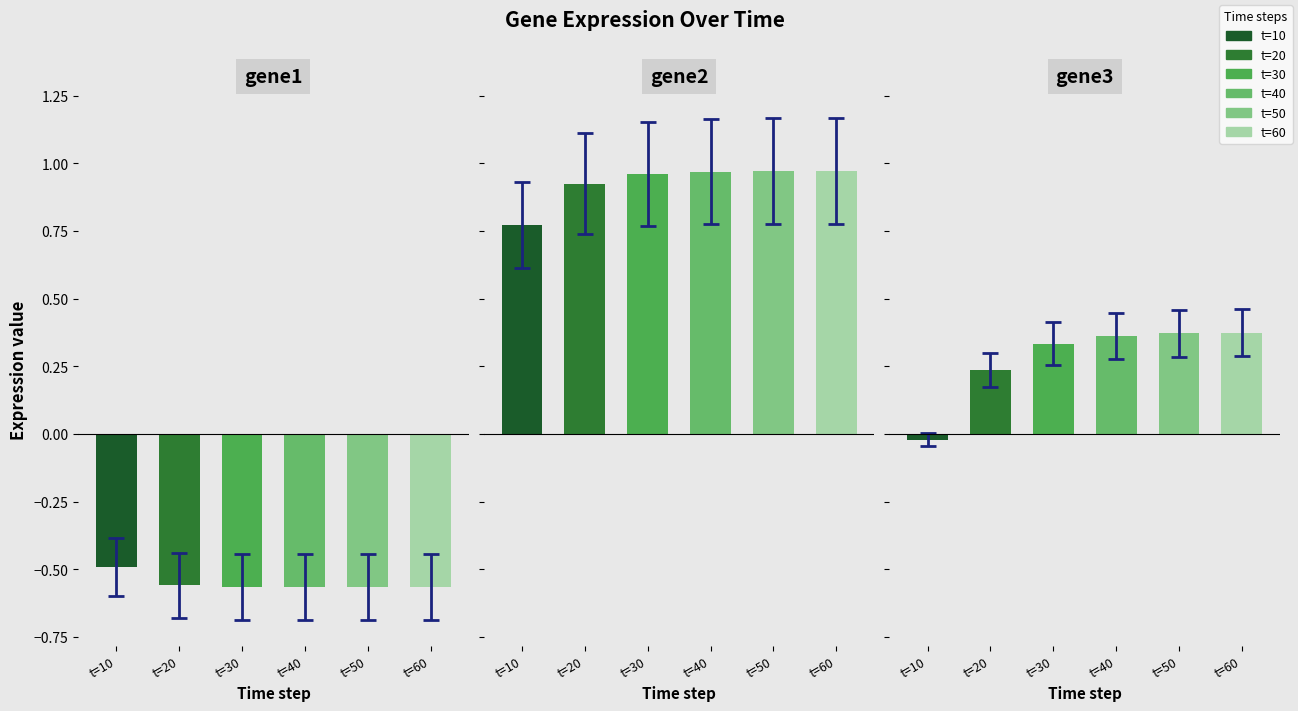

Is the value of gene1 at t=10 greater than the value of gene2 at t=60?

No